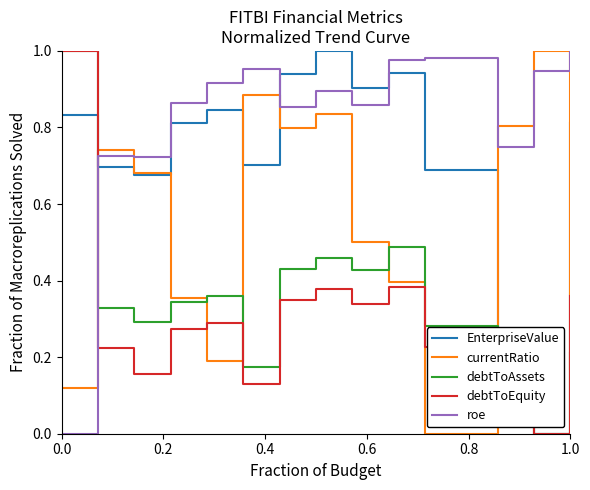

In roe, how many points are lower than both neighbors (excluding endpoints)?

4